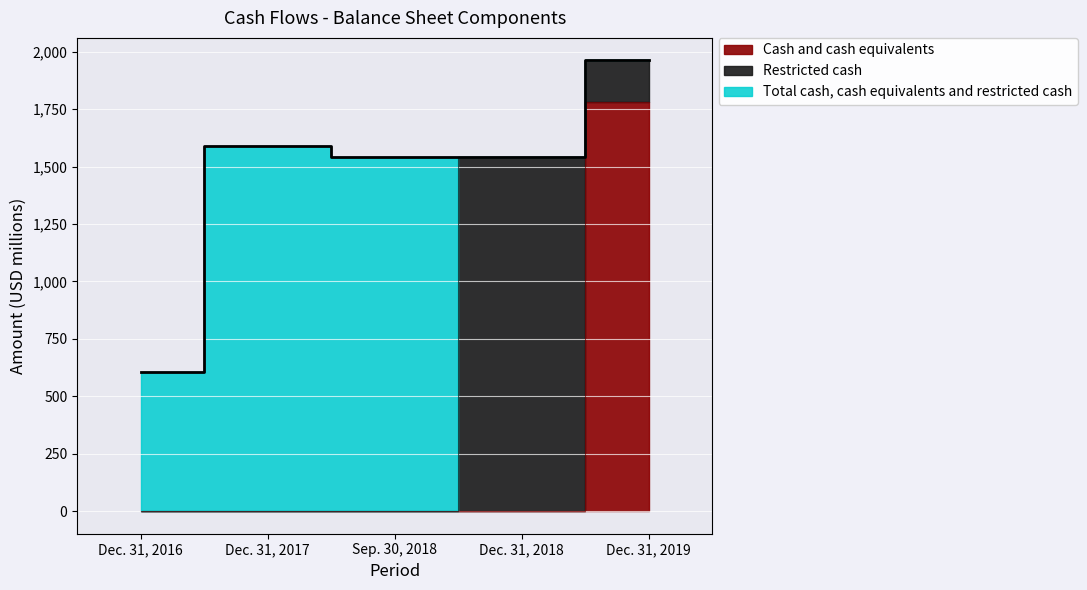

True or false: Total cash, cash equivalents and restricted cash has more than 1 interior local peaks.

False